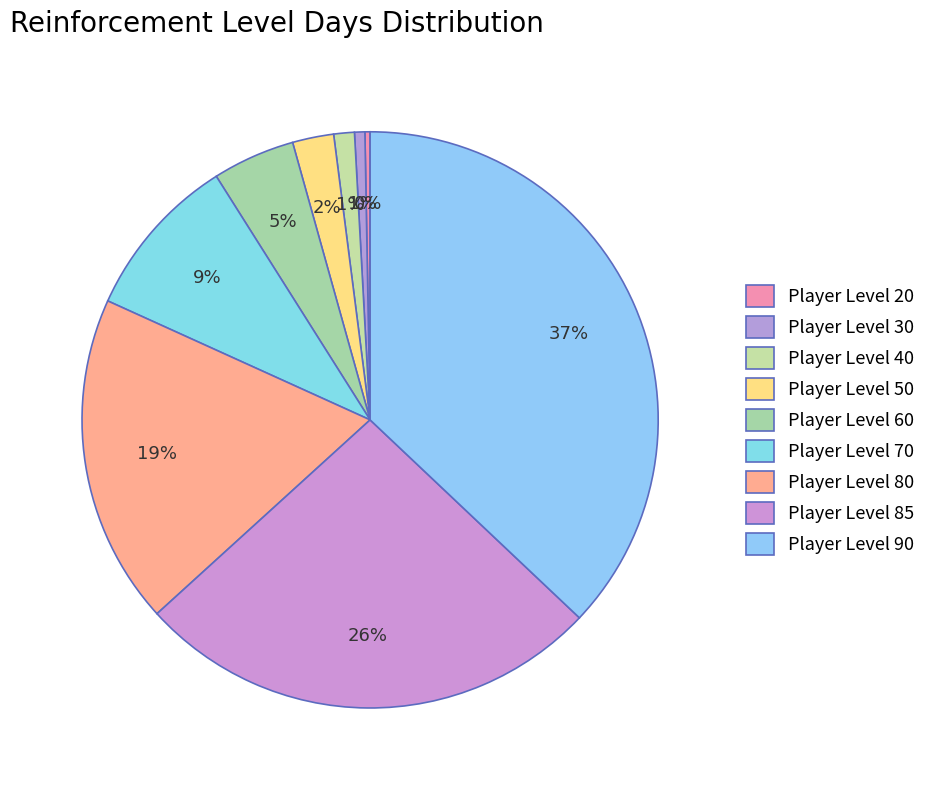

How many segments does this pie chart have?

9